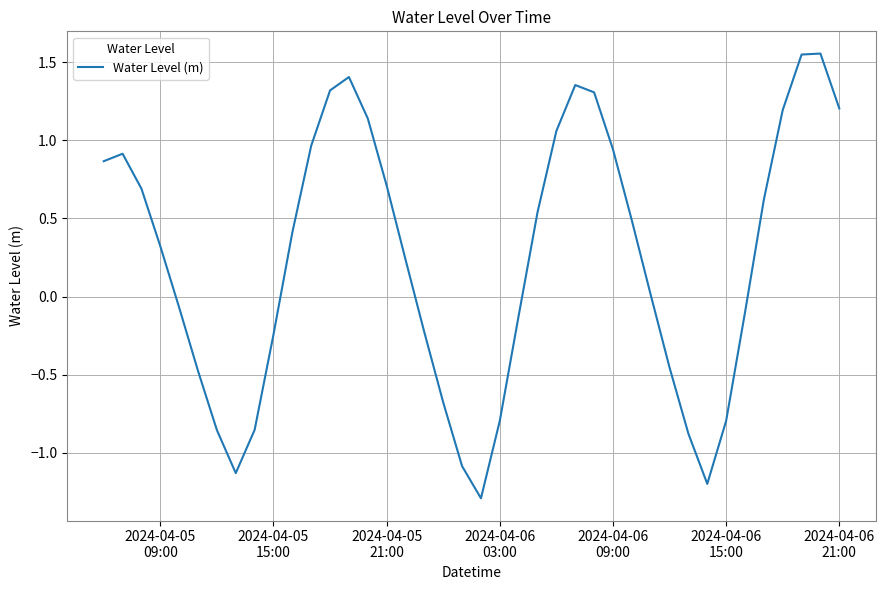

True or false: there are more than 2 points higher than both neighbors.

True